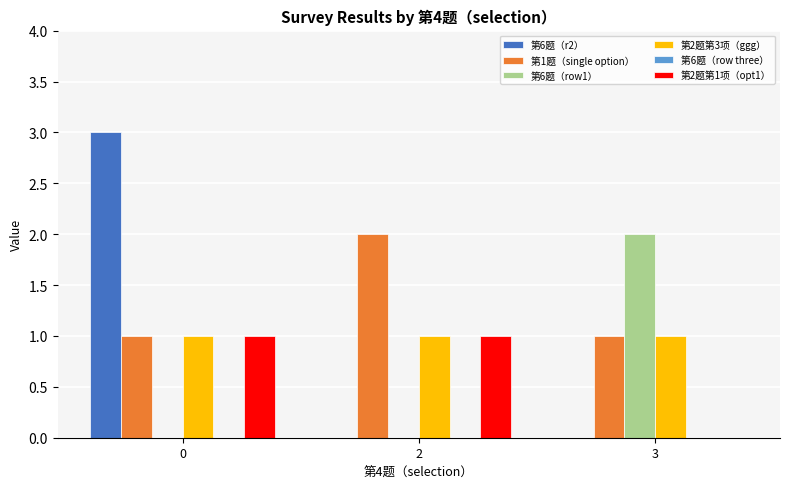

The 第6题（r2） series shows 5 at 0. True or false?

False